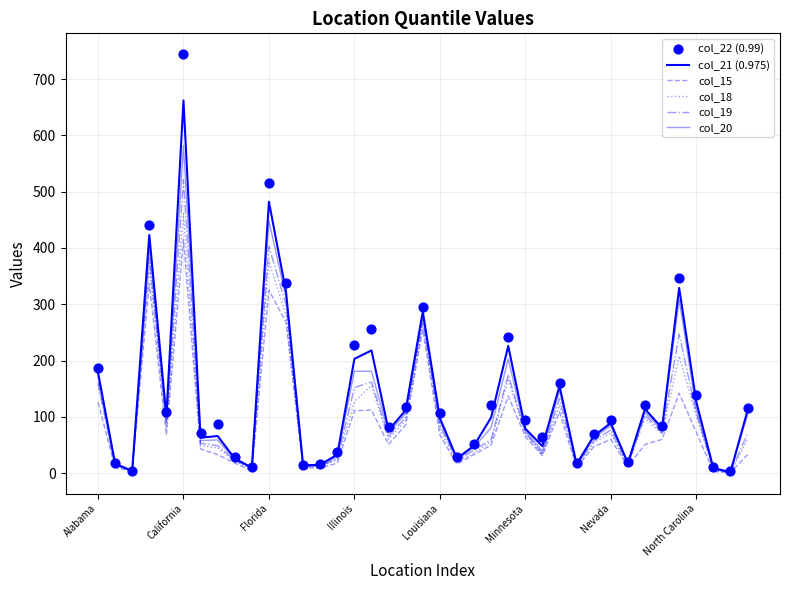

At how many categories does at least one series exceed 407?

3